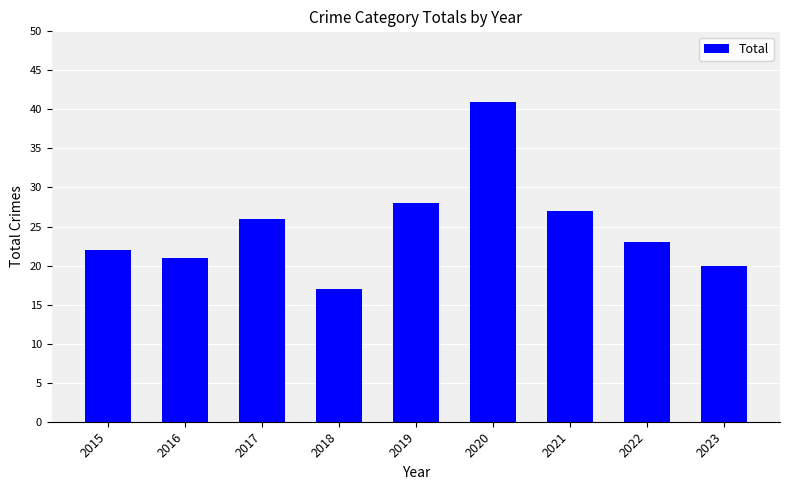

Rank the categories by value from lowest to highest.

2018, 2023, 2016, 2015, 2022, 2017, 2021, 2019, 2020